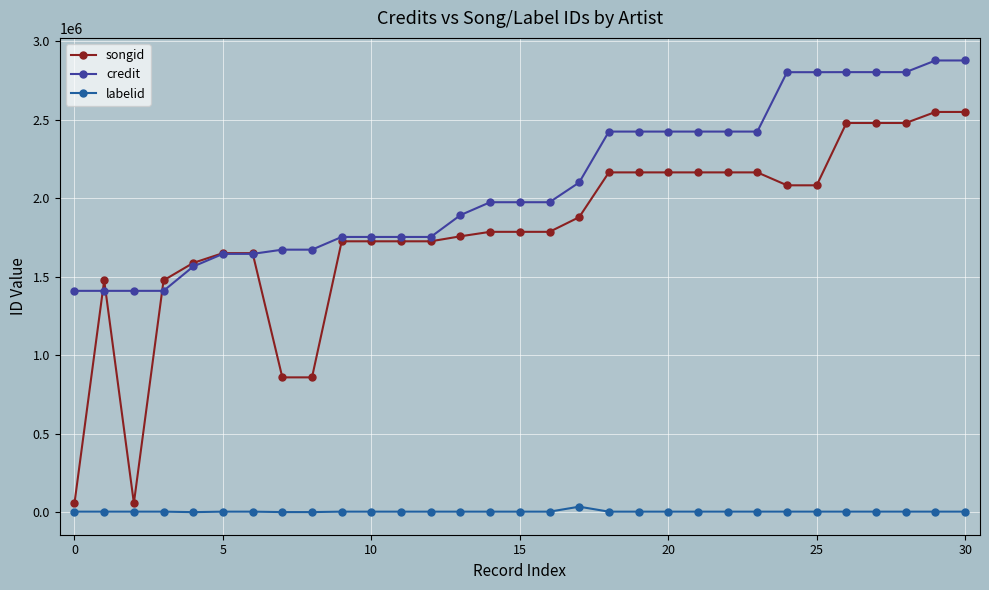

Which series has the largest range (max minus min)?

songid